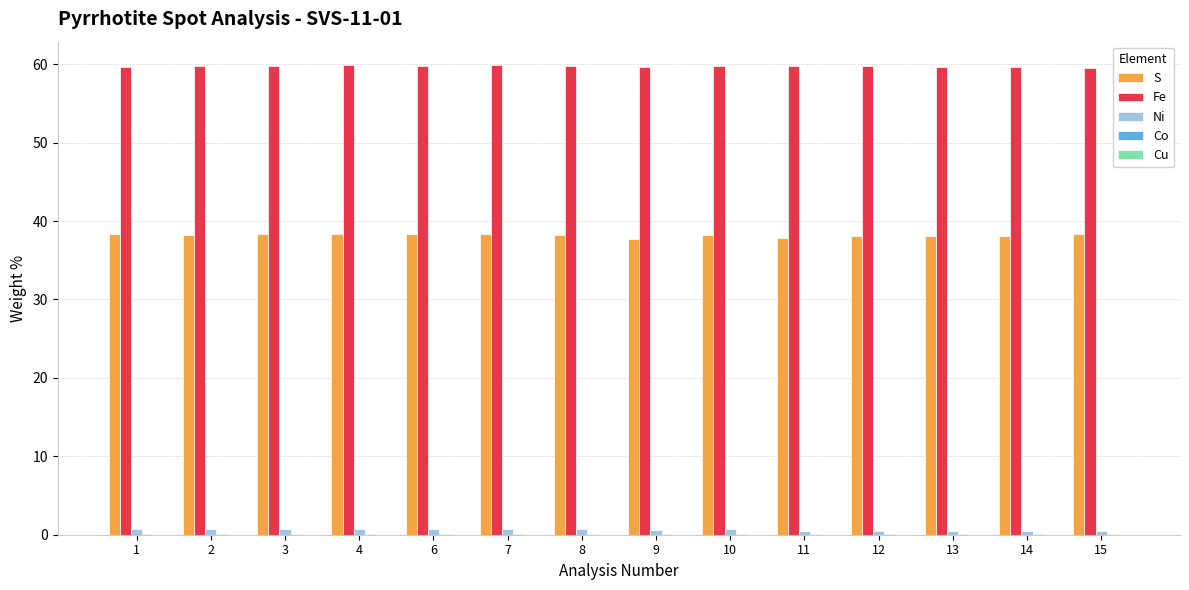

What is the sum of all Fe values?

836.1